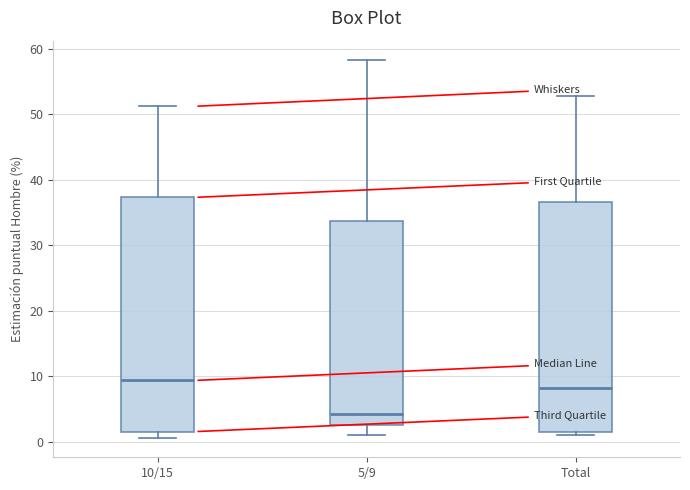

Reading left to right, transcribe this box plot: for each box, give where its median line is, the range the box spans, and where its two whiskers end, as read against the y-axis. The values are not printed on the chart, so give them approximately, as read against the axis.

10/15: median 9, box 2 to 37, whiskers 1 to 51
5/9: median 4, box 3 to 34, whiskers 1 to 58
Total: median 8, box 1 to 37, whiskers 1 (just below the box's lower edge) to 53